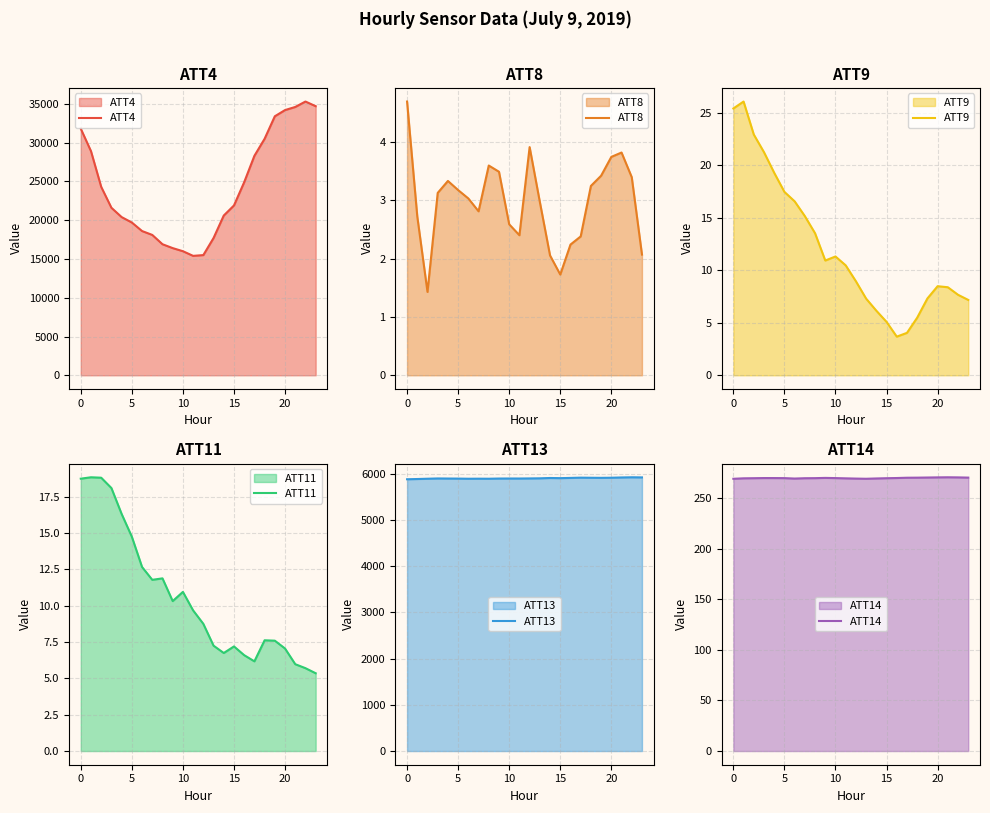

At which label does ATT4 first exceed 21900?

0